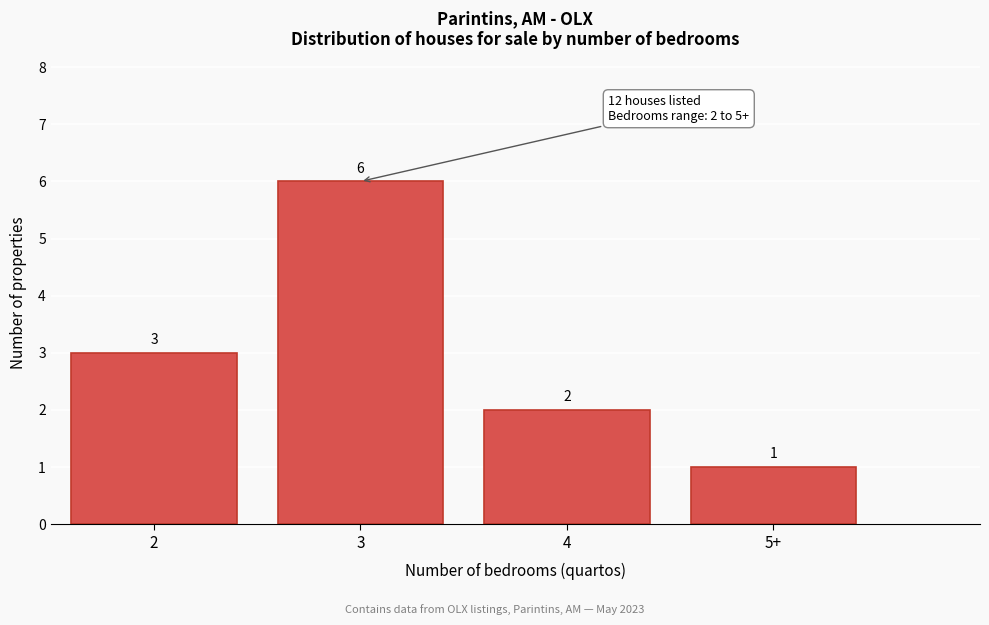

Reading right to left, extract all data points from this chart.

5+=1	4=2	3=6	2=3